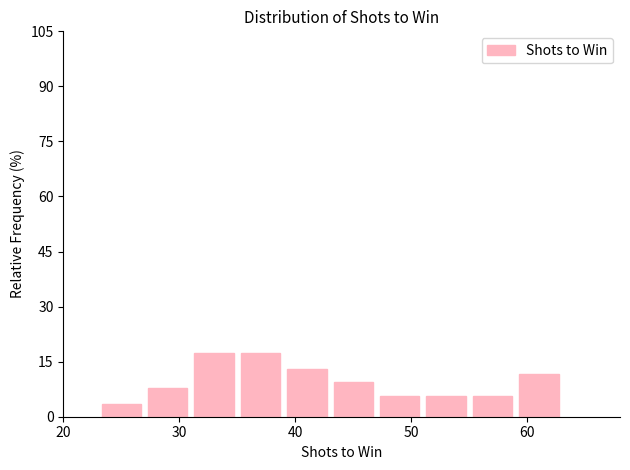

How tall is the bar that spans 23 to 27 on the x-axis? The values are not printed on the chart, so give them approximately, as read against the axis.

4